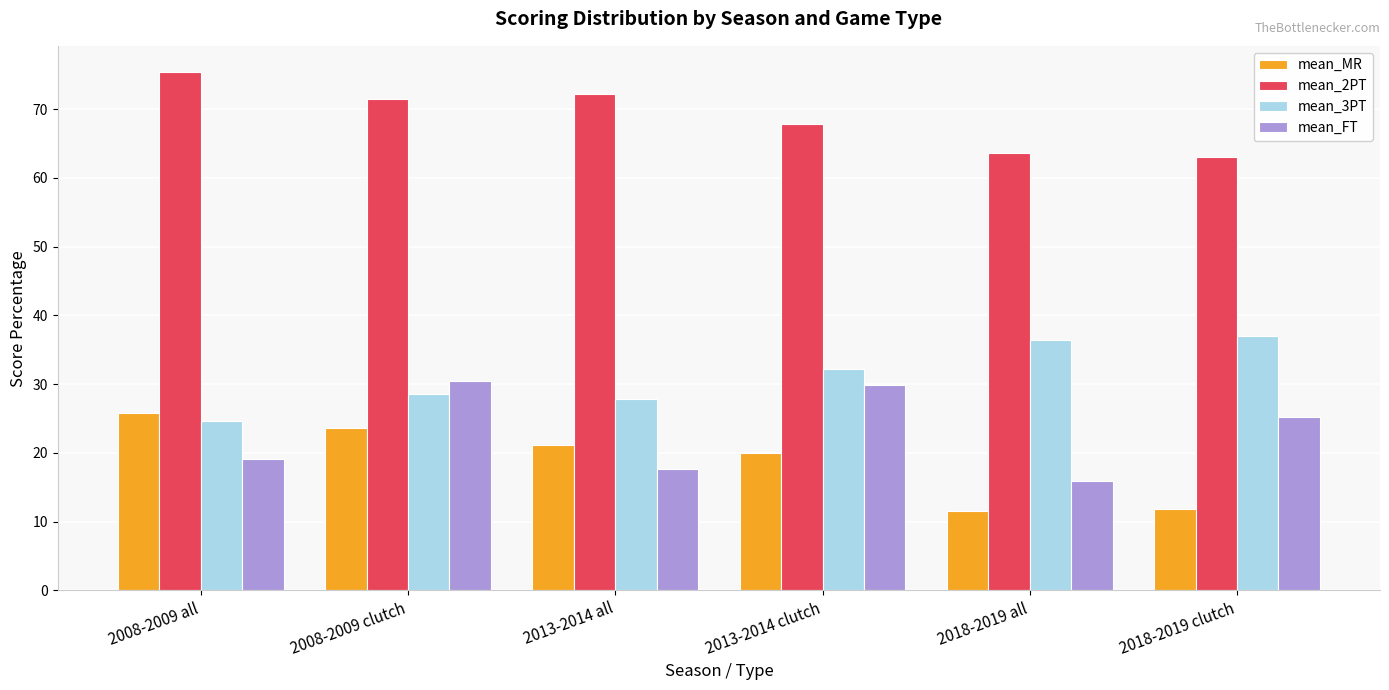

What is the value of the mean_3PT bar at the 4th from the left?

32.2